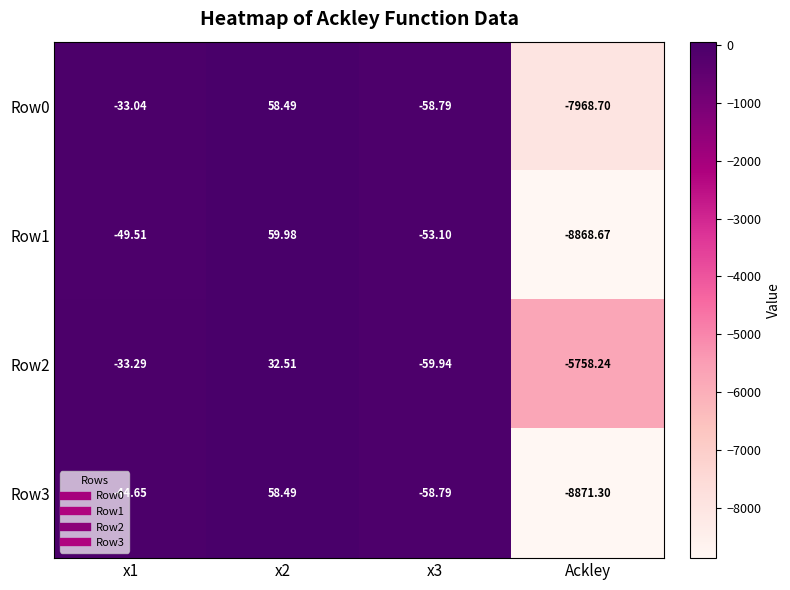

How many positive values does the Row0 series have?

1